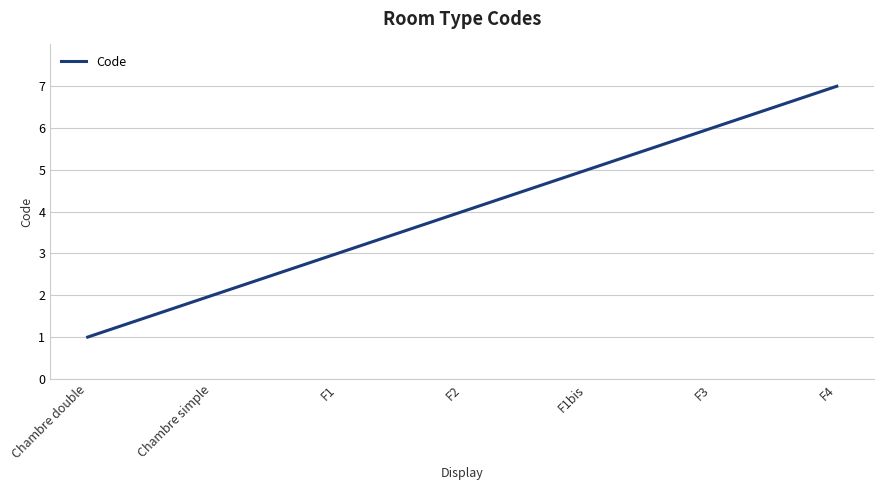

List the labels in order of value, smallest first.

Chambre double, Chambre simple, F1, F2, F1bis, F3, F4